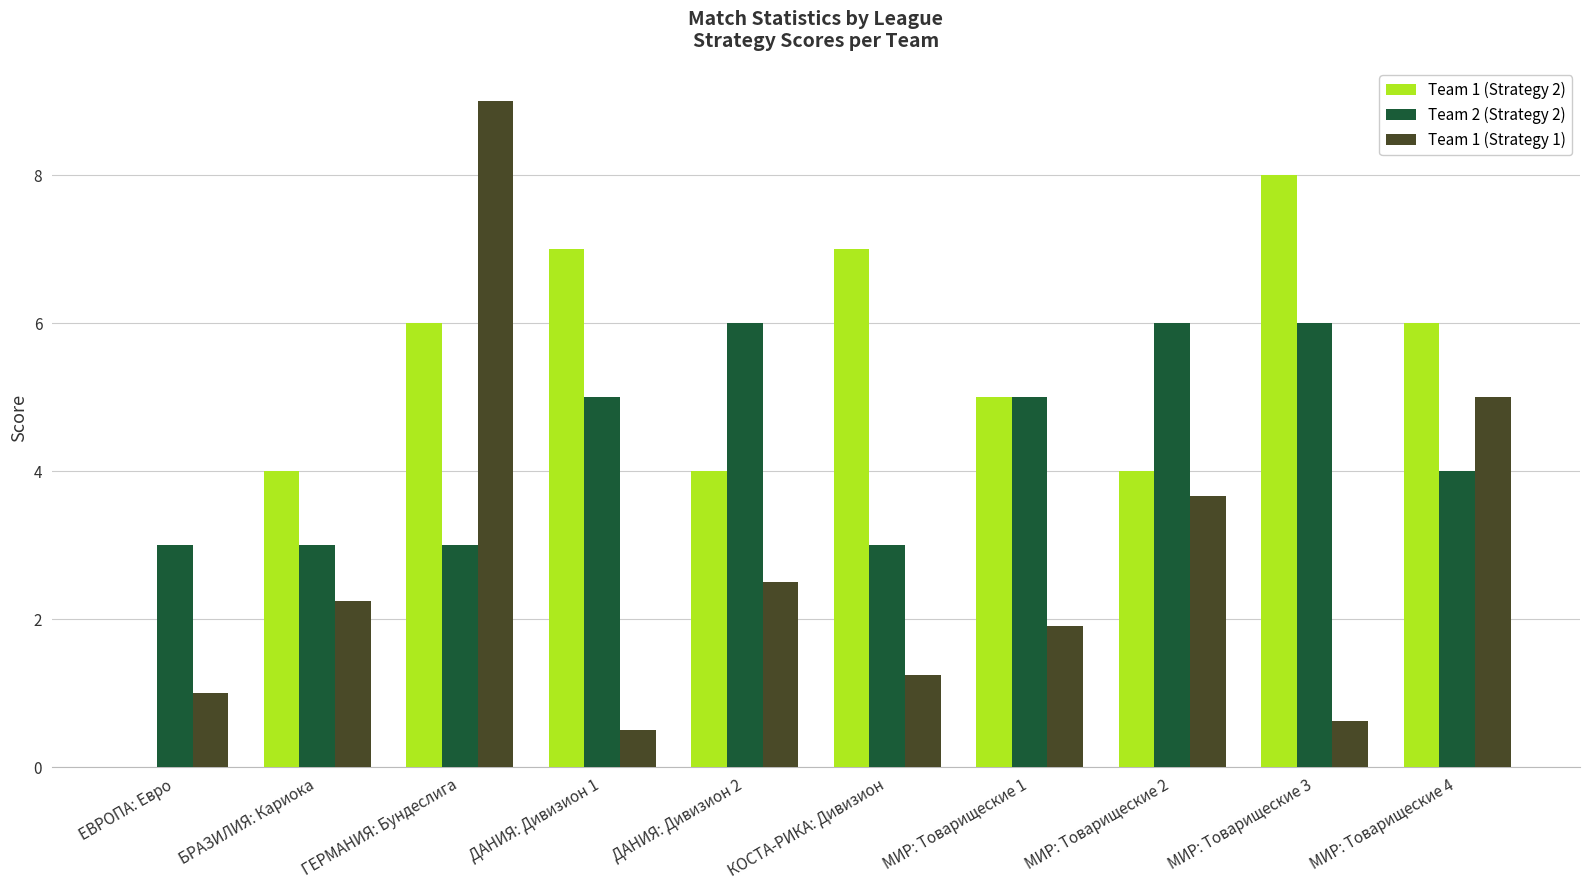

Which series has the largest range (max minus min)?

Team 1 (Strategy 1)